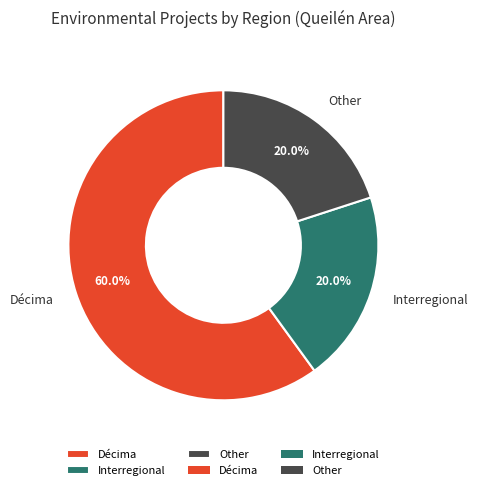

Count the number of slices in the pie.

3